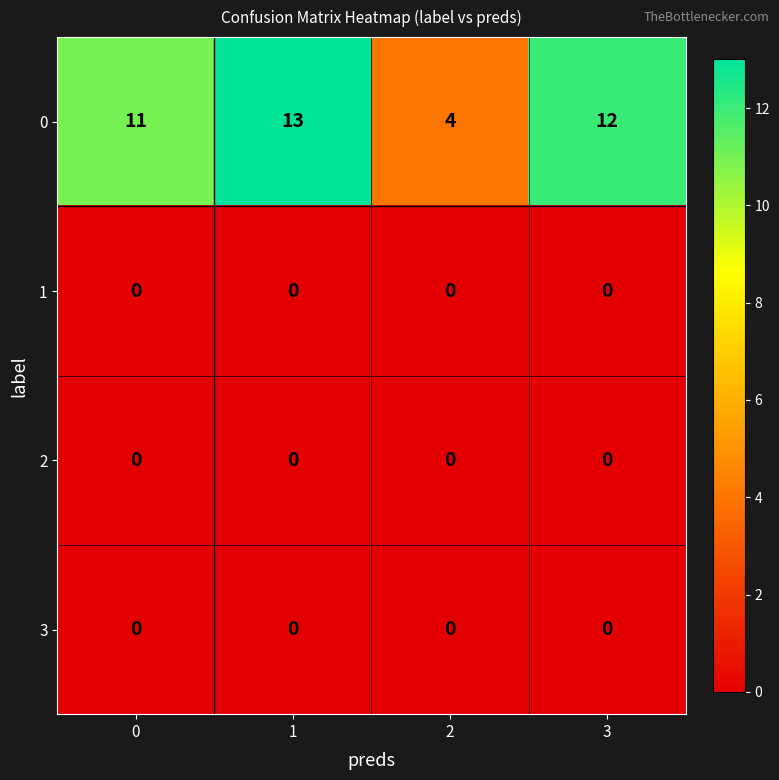

Rank the categories by 0 value from highest to lowest.

1, 3, 0, 2